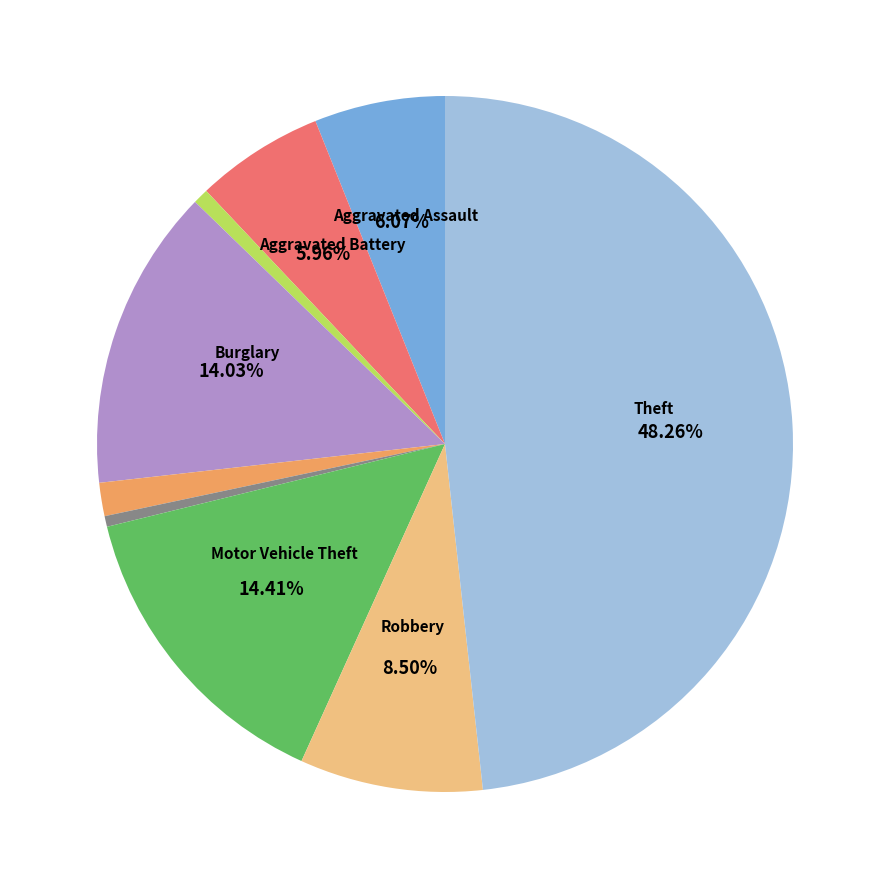

Is there a majority slice in this chart?

No